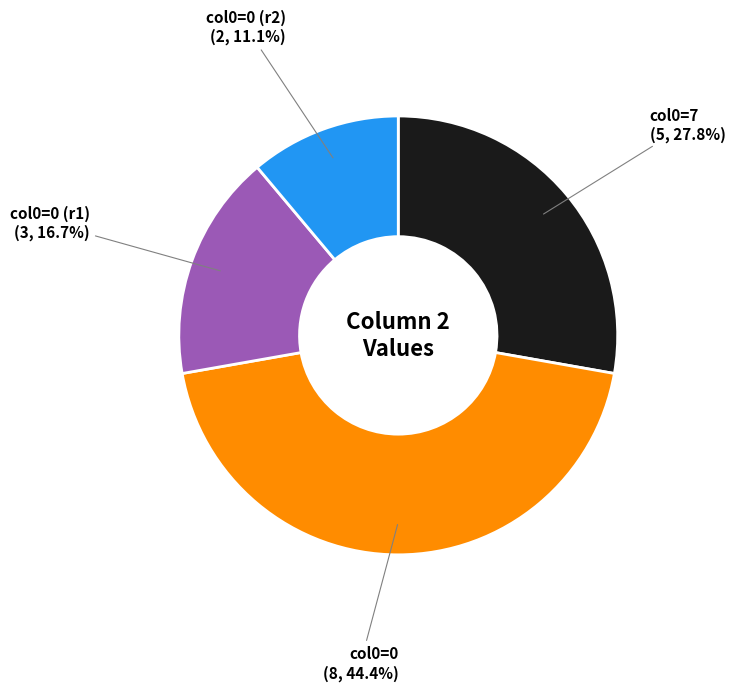

Which slice is the smallest?

col0=0 (r2)